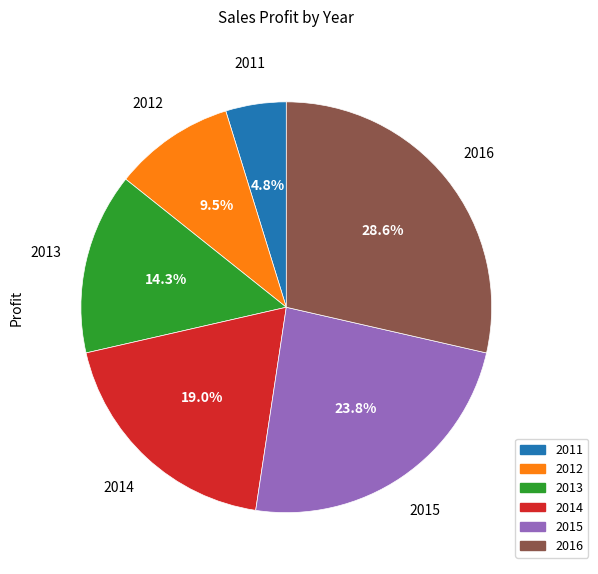

Does any single category account for the majority?

No